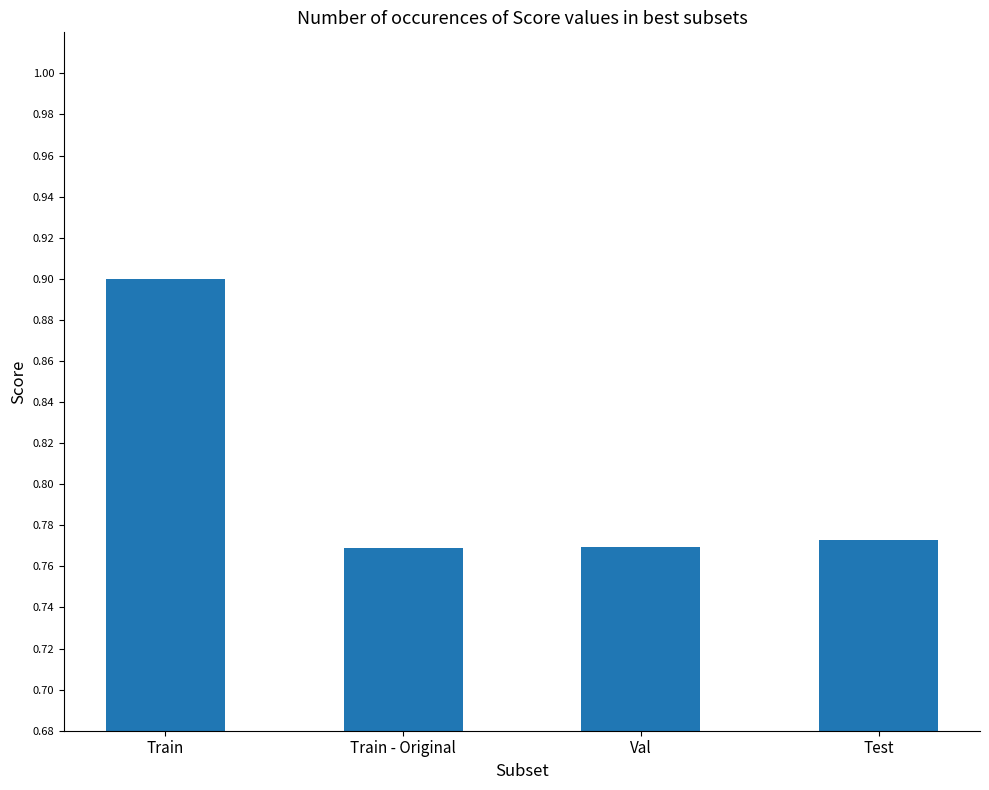

The chart shows a value of 0.2 at Train. True or false?

False